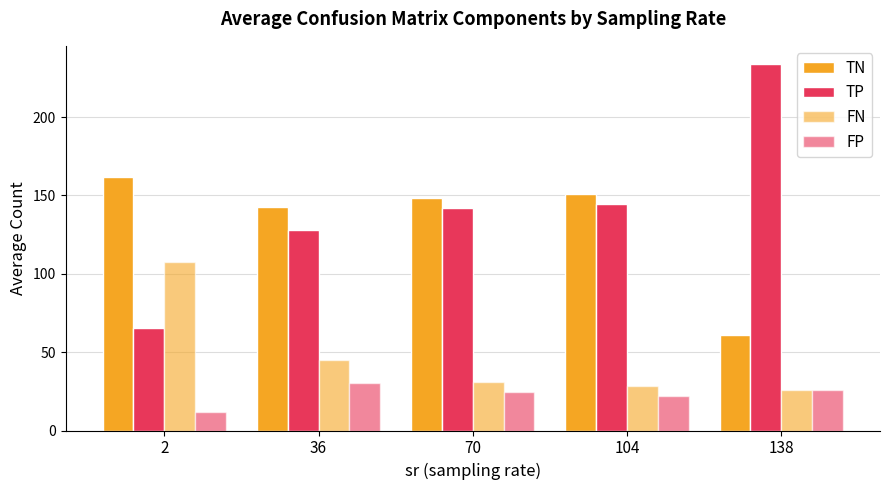

Reading left to right, extract all data points from this chart.

TN: 2=161.4	36=142.7	70=148.6	104=150.9	138=60.7
TP: 2=65.3	36=128.1	70=142.2	104=144.4	138=233.8
FN: 2=107.7	36=44.7	70=30.8	104=28.6	138=25.8
FP: 2=11.6	36=30.5	70=24.4	104=22.1	138=25.8